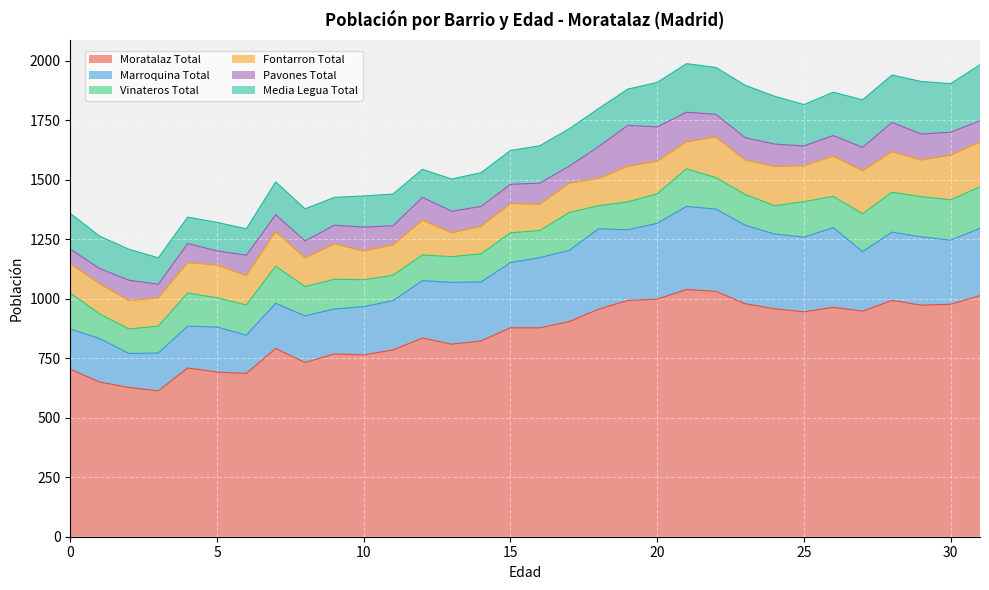

Is the value of Moratalaz Total at 11 greater than the value of Pavones Total at 30?

Yes